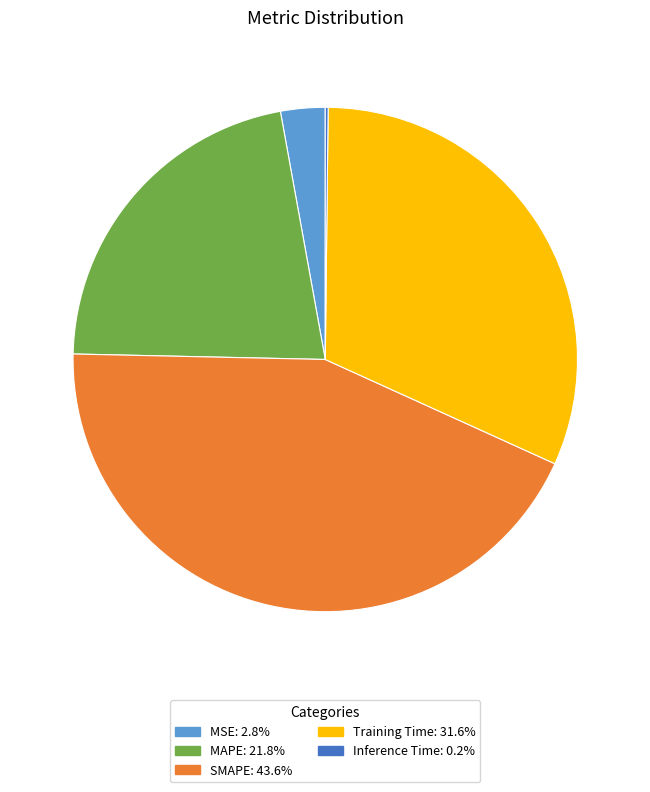

Which category has the biggest portion of the pie?

SMAPE